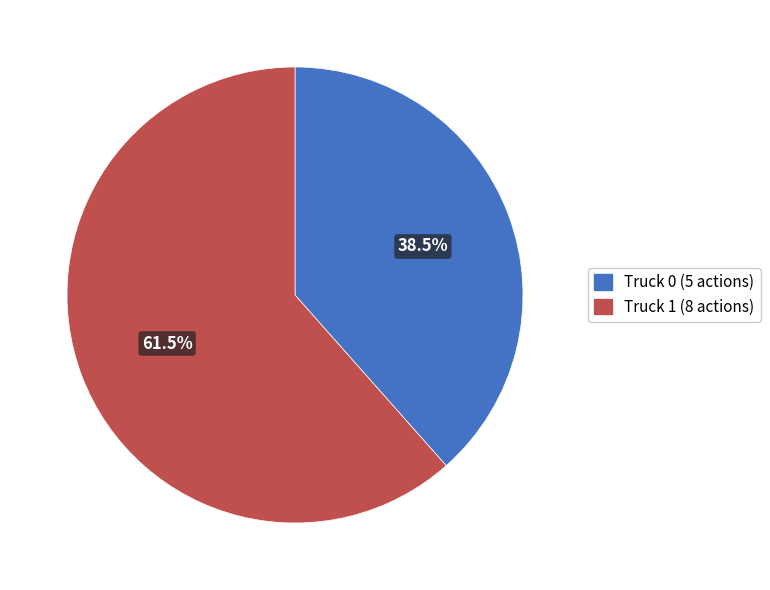

Which slice is the smallest?

Truck 0